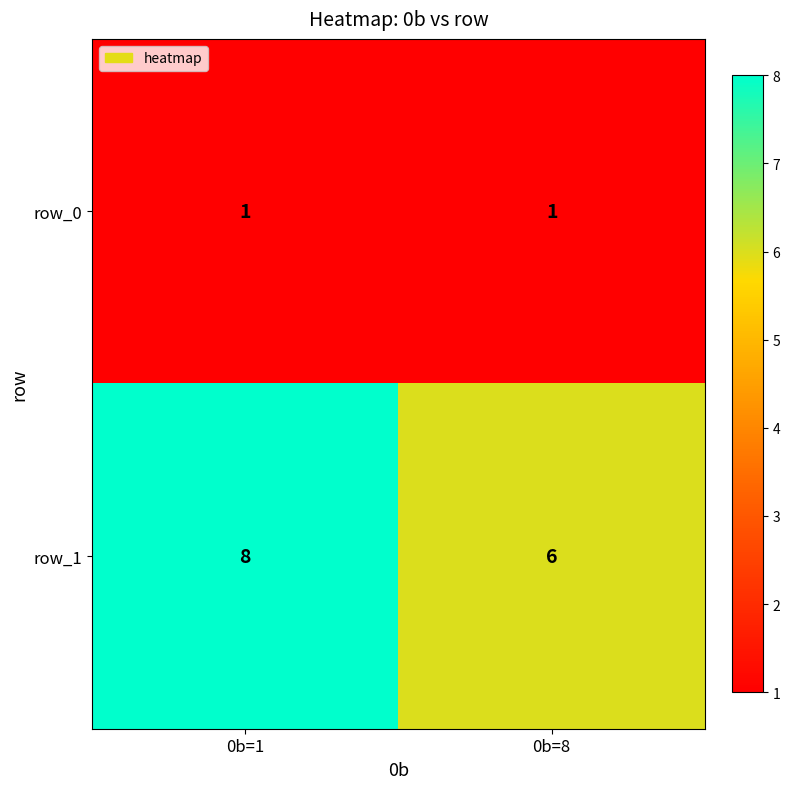

Which series has the largest total across all categories?

row_1